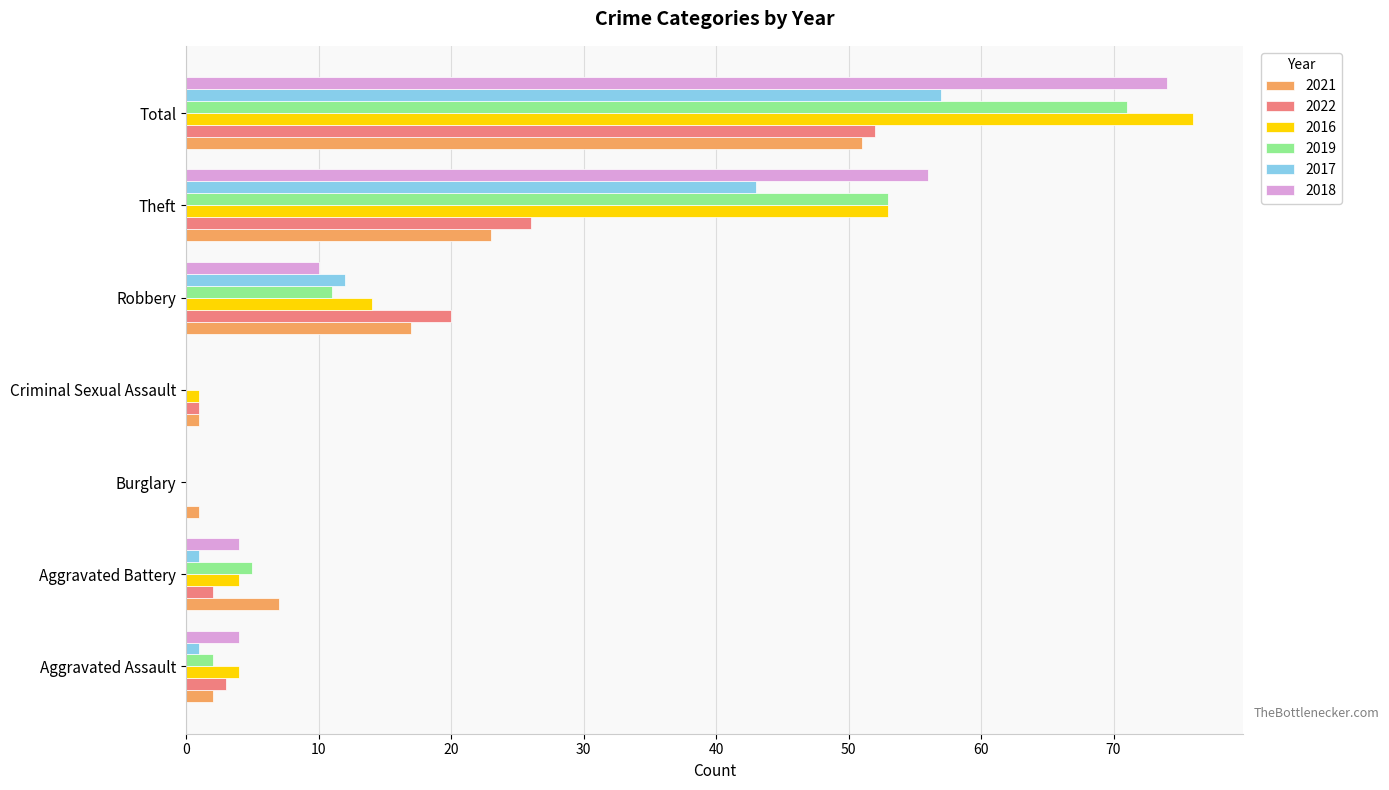

What is the total value across all series at Burglary?

1